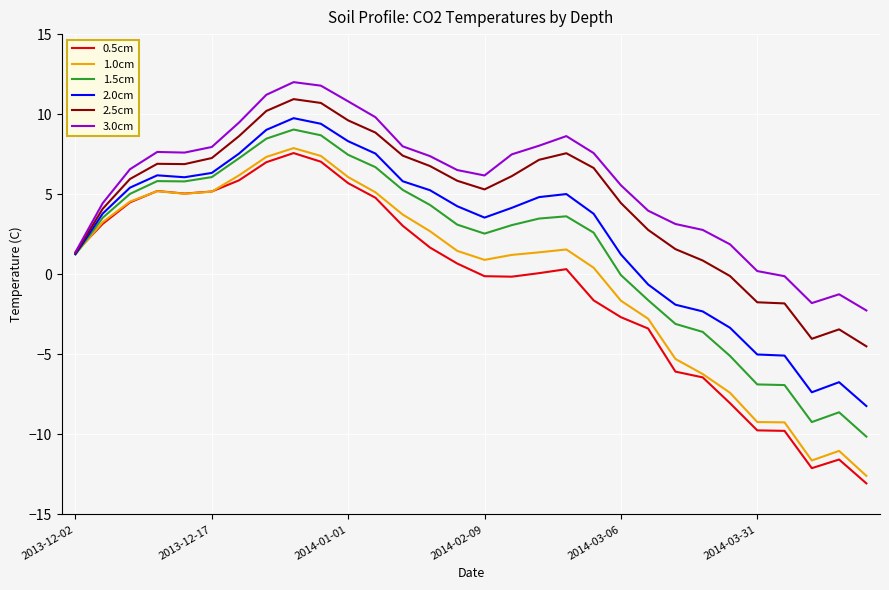

What is the minimum value shown in the chart?

-13.1